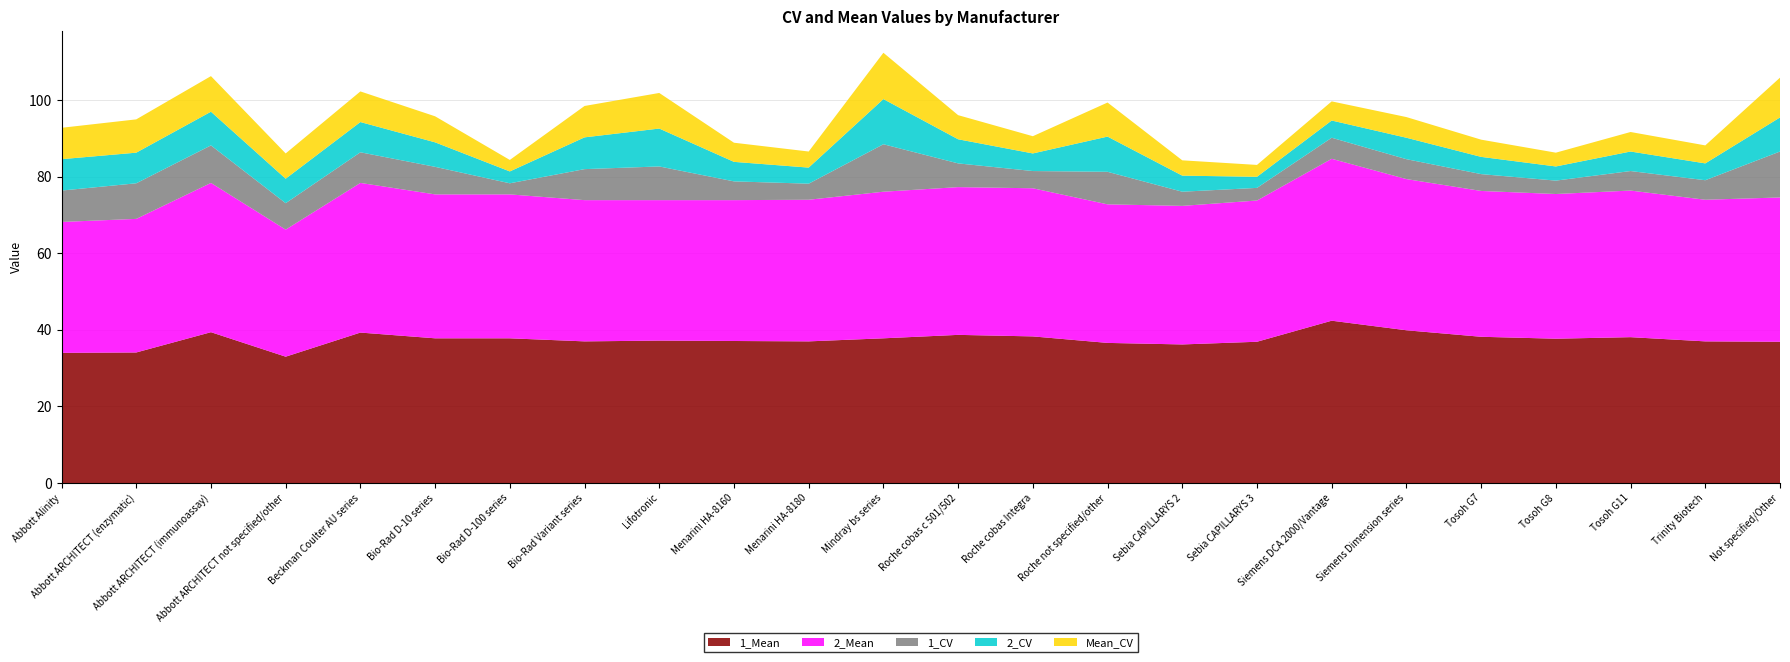

Reading left to right, extract all data points from this chart.

1_Mean: 34.0	34.1	39.4	33.0	39.3	37.8	37.8	37.0	37.2	37.1	37.0	37.8	38.7	38.3	36.6	36.2	36.9	42.4	39.9	38.2	37.7	38.1	37.0	36.9
2_Mean: 34.2	34.9	39.0	33.2	39.1	37.6	37.6	36.9	36.7	36.8	37.0	38.3	38.6	38.7	36.2	36.2	36.9	42.3	39.5	38.1	37.8	38.3	37.0	37.7
1_CV: 8.2	9.3	9.8	6.9	8.0	7.2	2.9	8.1	8.8	4.9	4.2	12.4	6.2	4.5	8.5	3.7	3.3	5.5	5.2	4.4	3.5	5.1	5.1	12.0
2_CV: 8.2	8.0	8.8	6.4	7.9	6.4	3.1	8.3	9.9	5.1	4.2	11.8	6.3	4.6	9.2	4.2	2.9	4.5	5.6	4.5	3.7	5.1	4.4	8.9
Mean_CV: 8.2	8.7	9.3	6.6	8.0	6.8	3.0	8.2	9.3	5.0	4.2	12.1	6.3	4.5	8.9	4.0	3.1	5.0	5.4	4.5	3.6	5.1	4.7	10.4